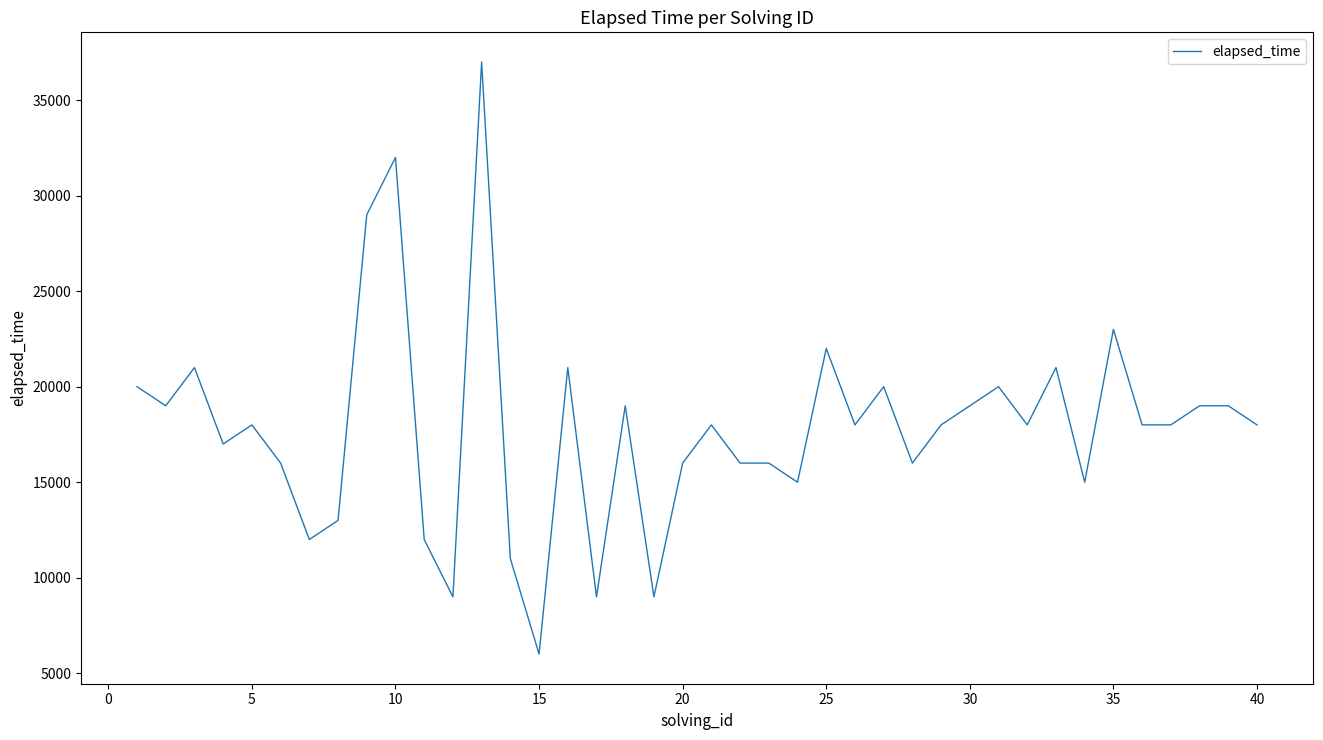

What is the difference between the maximum and minimum values?

31000